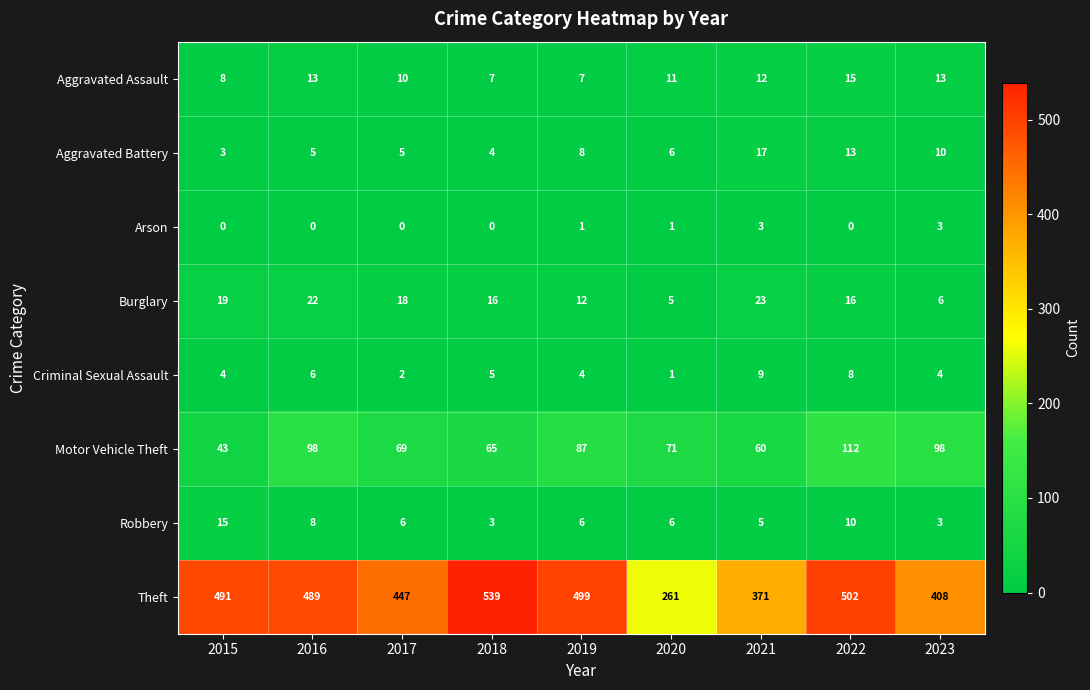

Is it true that Criminal Sexual Assault equals 1 at 2017?

False